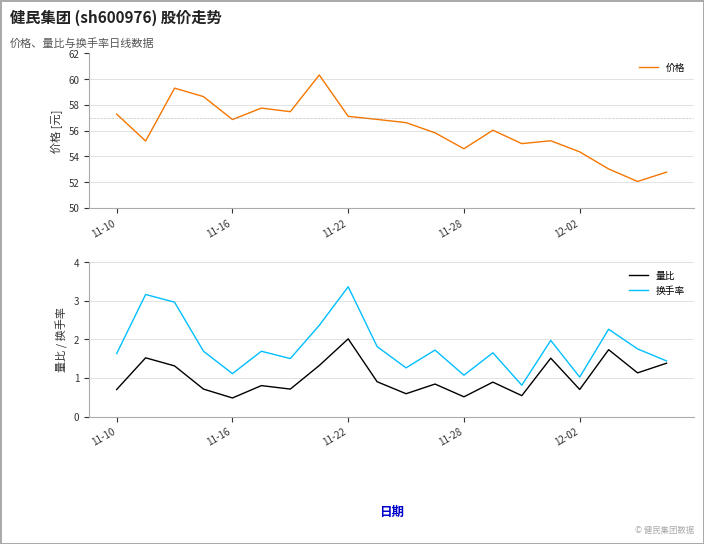

At how many categories does at least one series exceed 4?

20